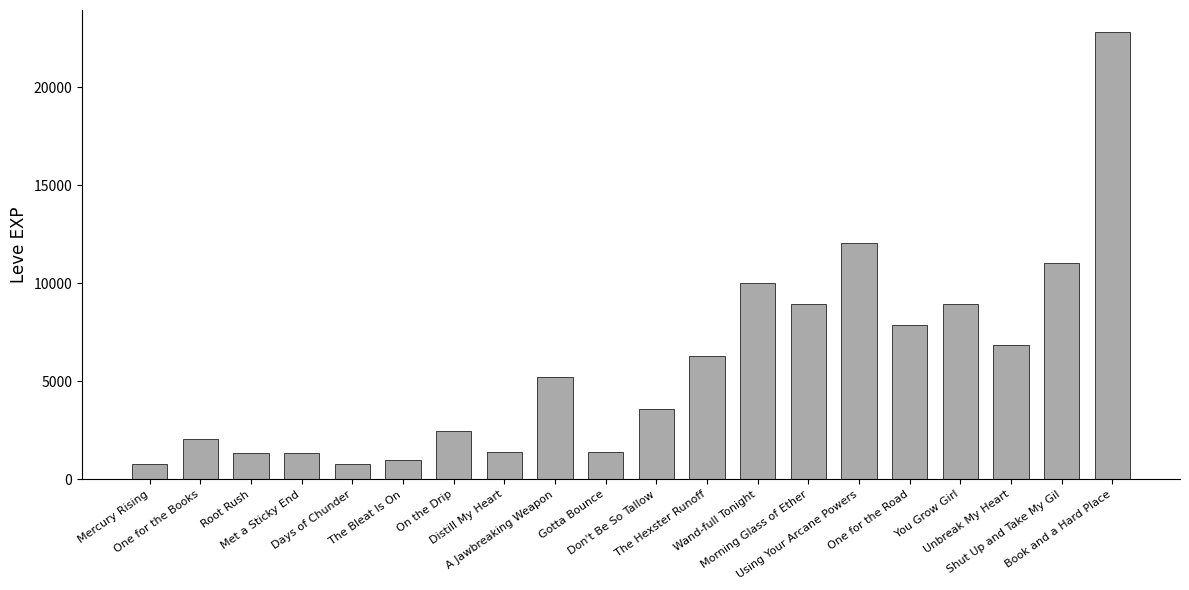

What position from the left is You Grow Girl?

17